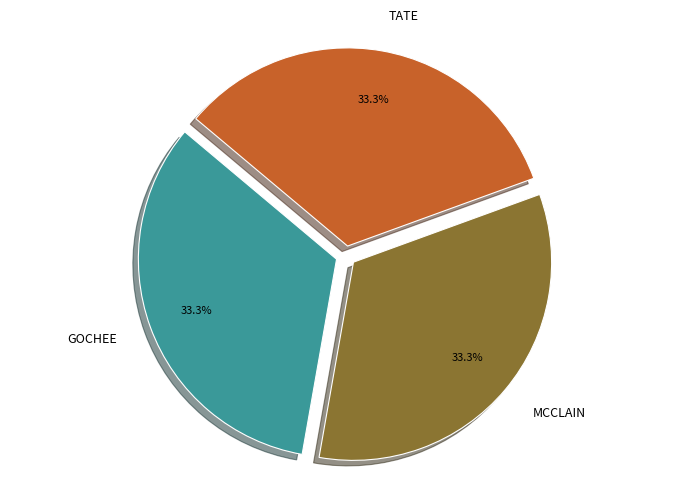

To the nearest percent, what is the average slice percentage?

33%